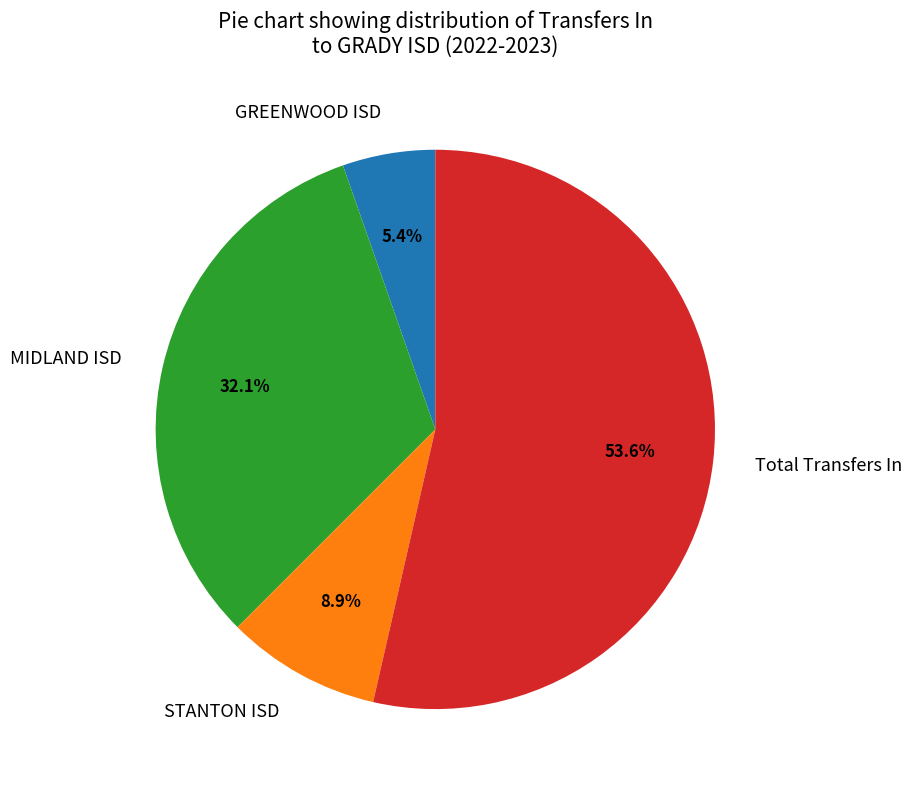

Combined, do MIDLAND ISD and STANTON ISD account for over 50%?

No